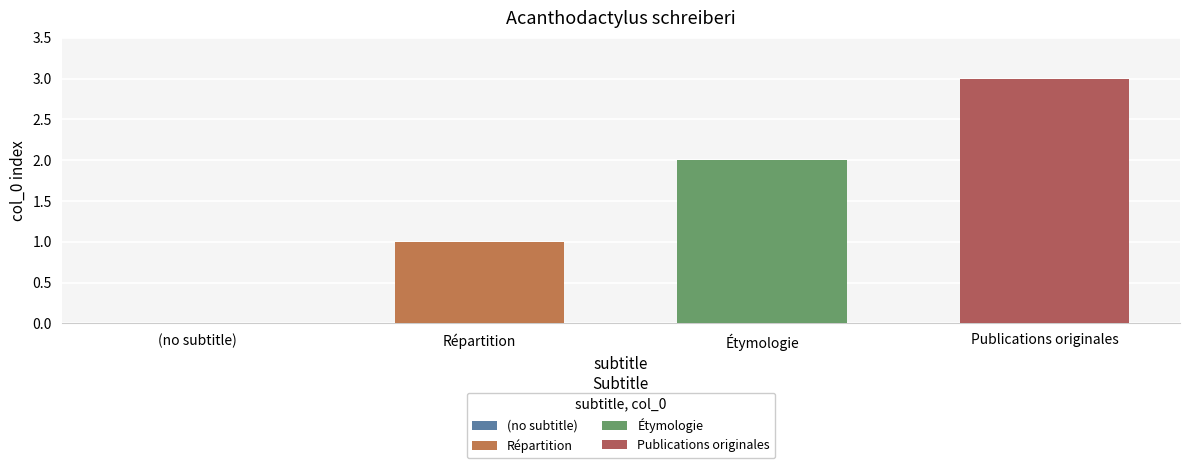

Reading left to right, transcribe all the data shown in this chart.

0	1	2	3